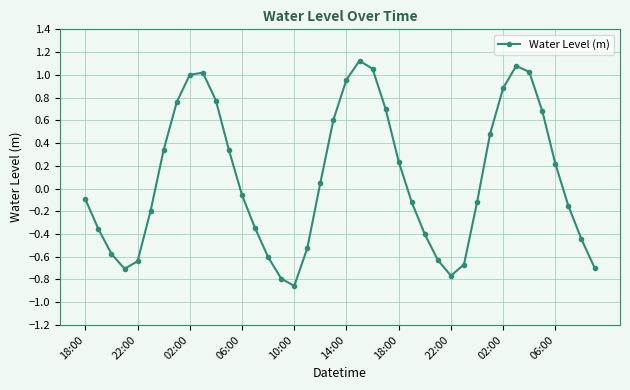

What is the difference between the maximum and minimum values?

2.0